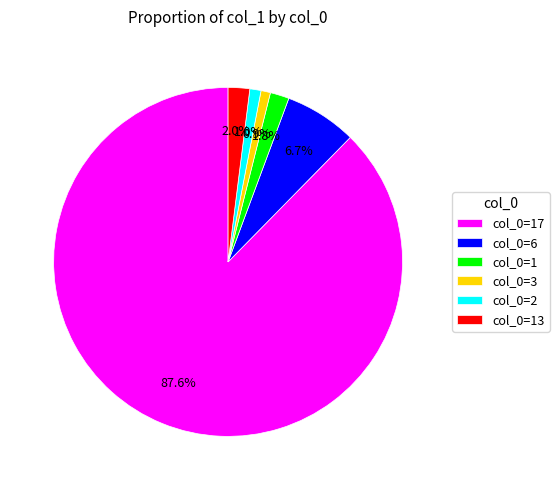

Is there a majority slice in this chart?

Yes